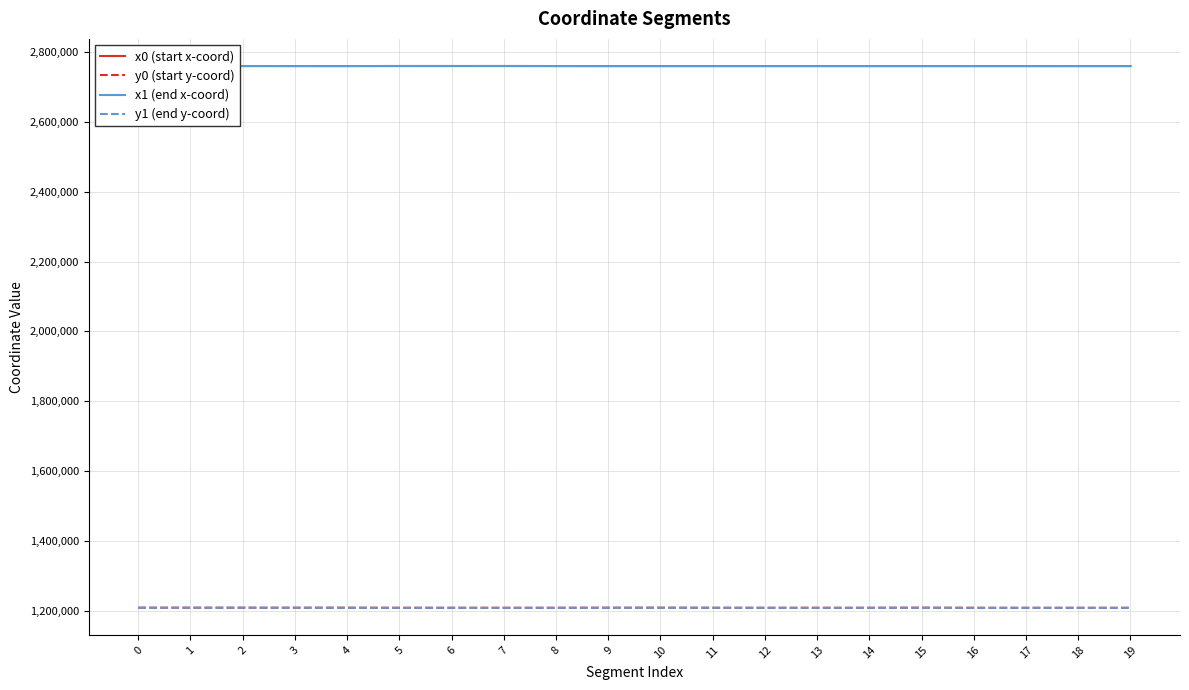

At how many categories does at least one series exceed 1344692?

20